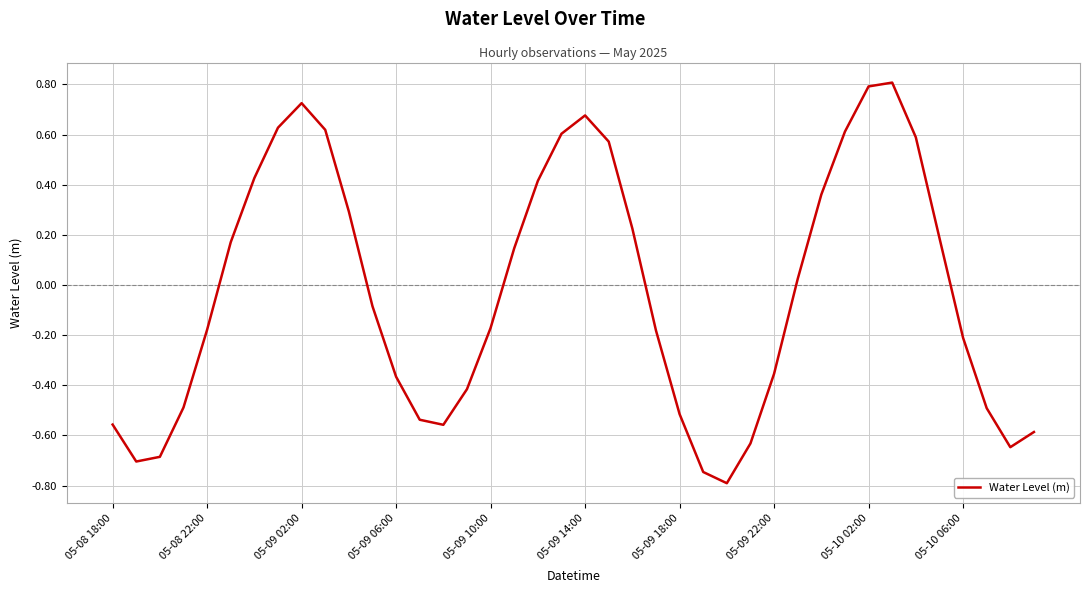

What is the difference between the maximum and minimum values?

1.6